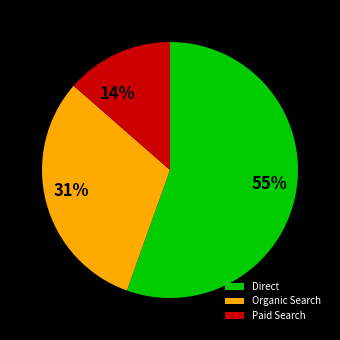

Rank the categories by value from lowest to highest.

Paid Search, Organic Search, Direct